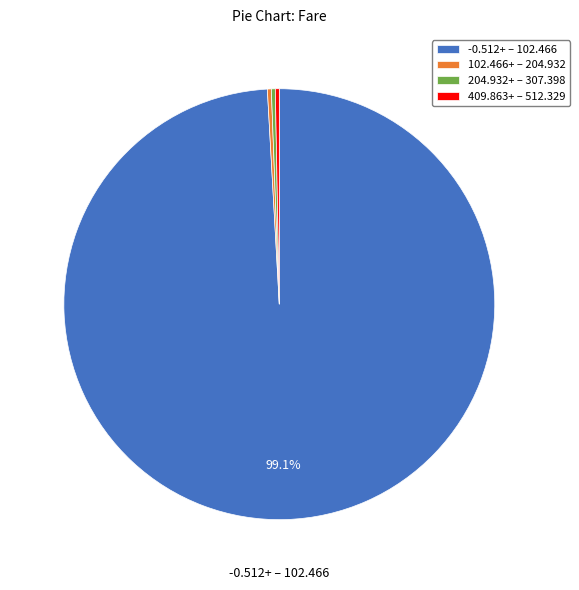

Which has a higher value, -0.512+ – 102.466 or 204.932+ – 307.398?

-0.512+ – 102.466